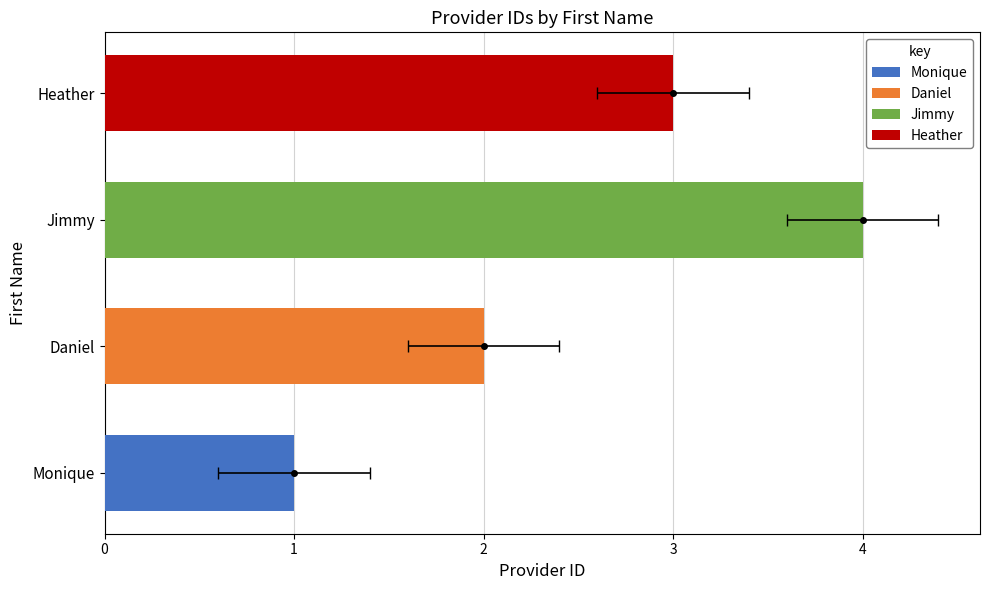

Does the chart contain stacked bars?

No